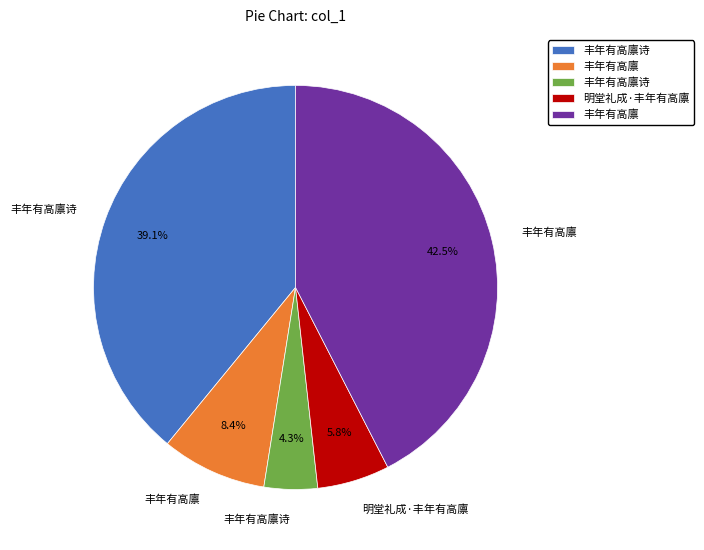

Does any single category account for the majority?

No